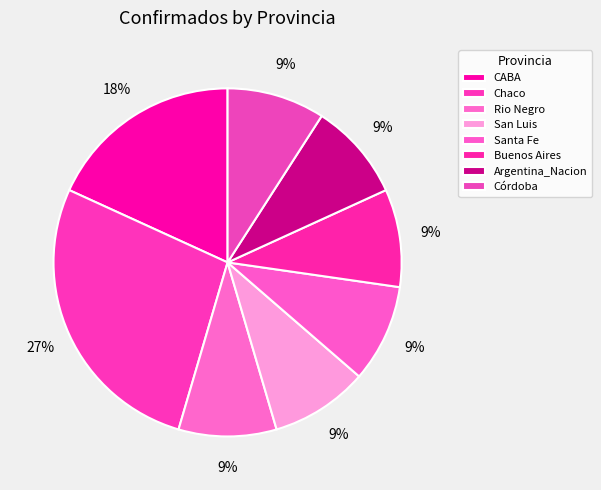

Which category has the biggest portion of the pie?

Chaco